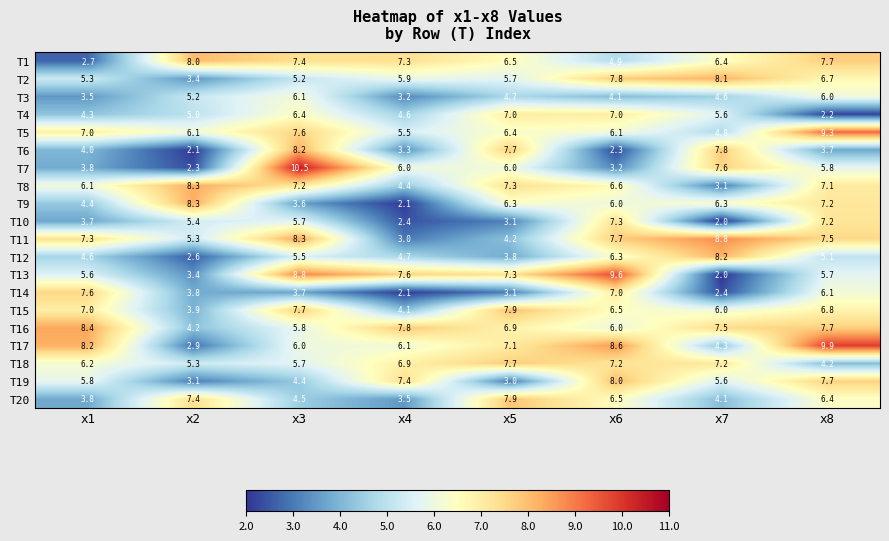

At which category is the sum across all series the highest?

x8